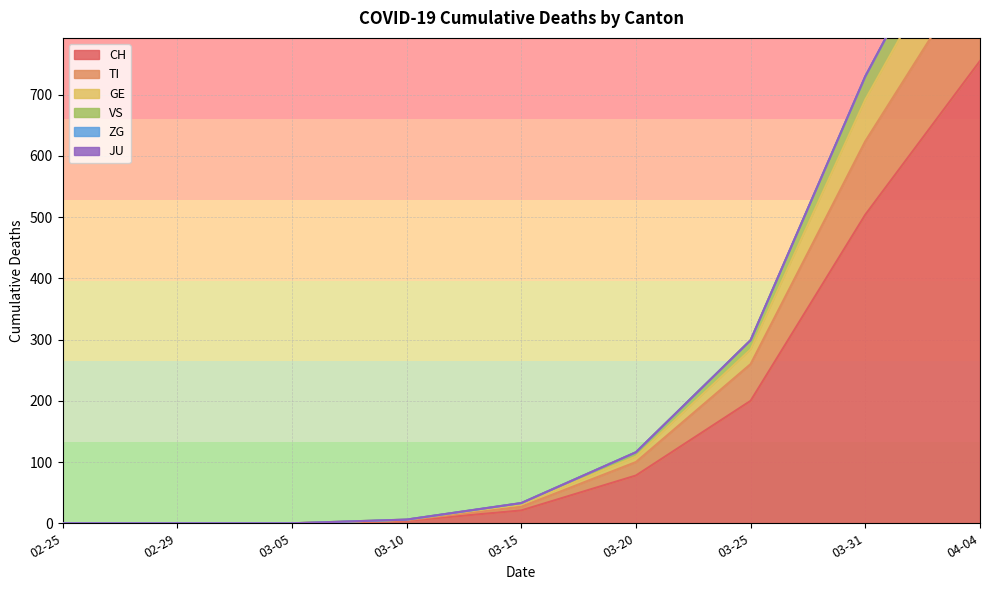

At how many categories does at least one series exceed 784?

1